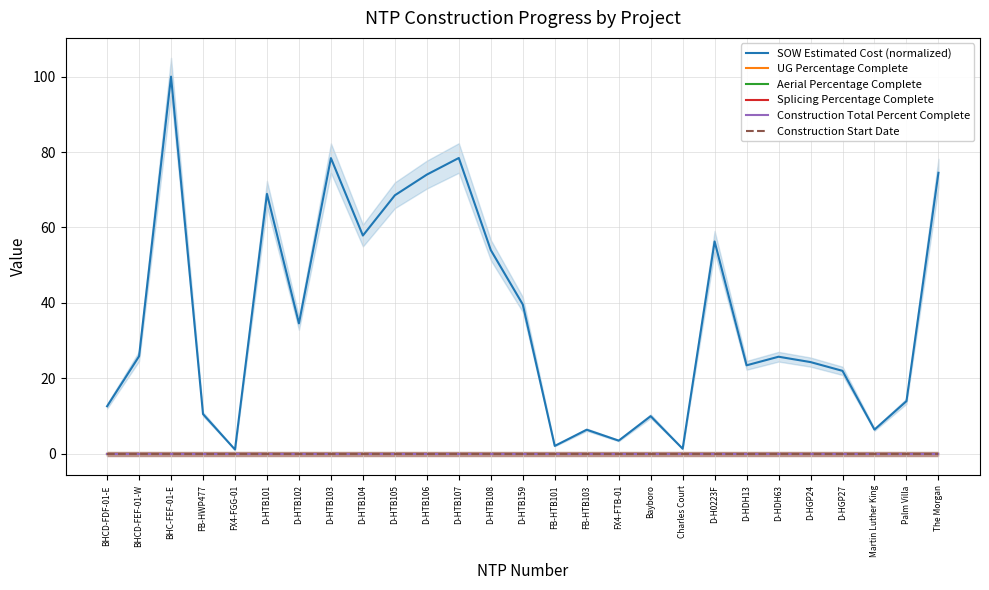

Does the chart display data point markers on the line(s)?

No